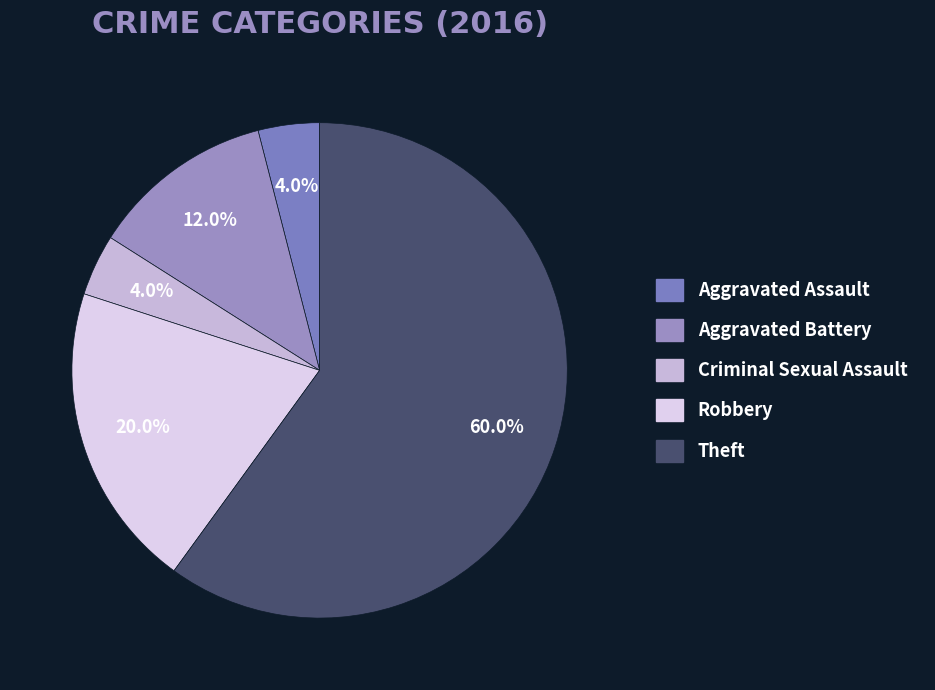

How many segments does this pie chart have?

5